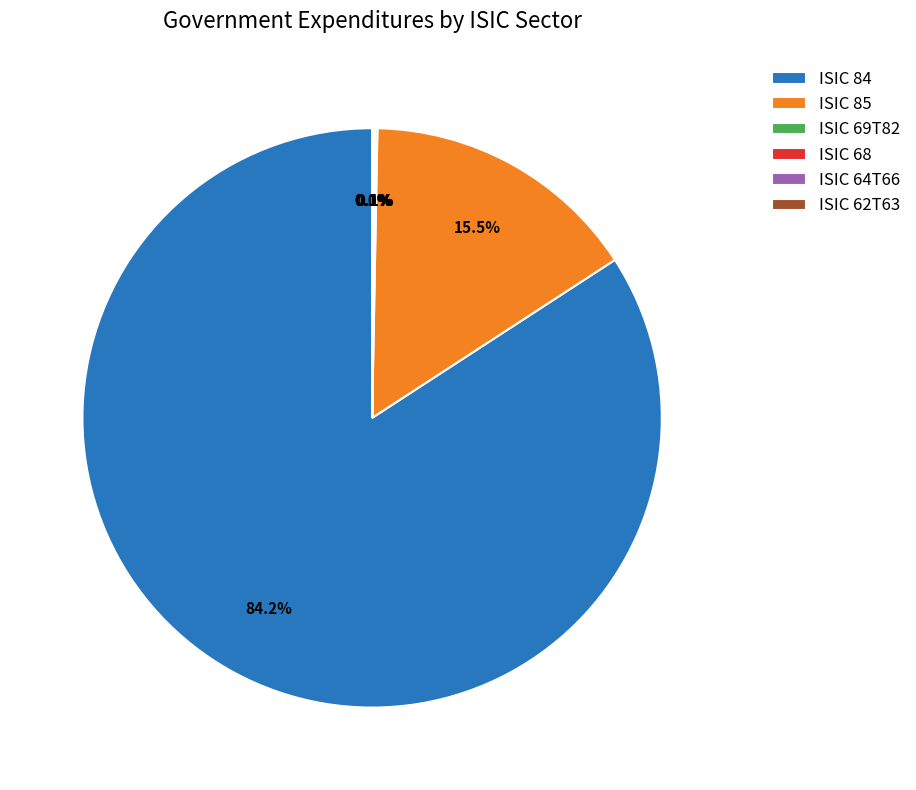

Approximately how many times larger is the value at ISIC 84 compared to ISIC 85?

5.4